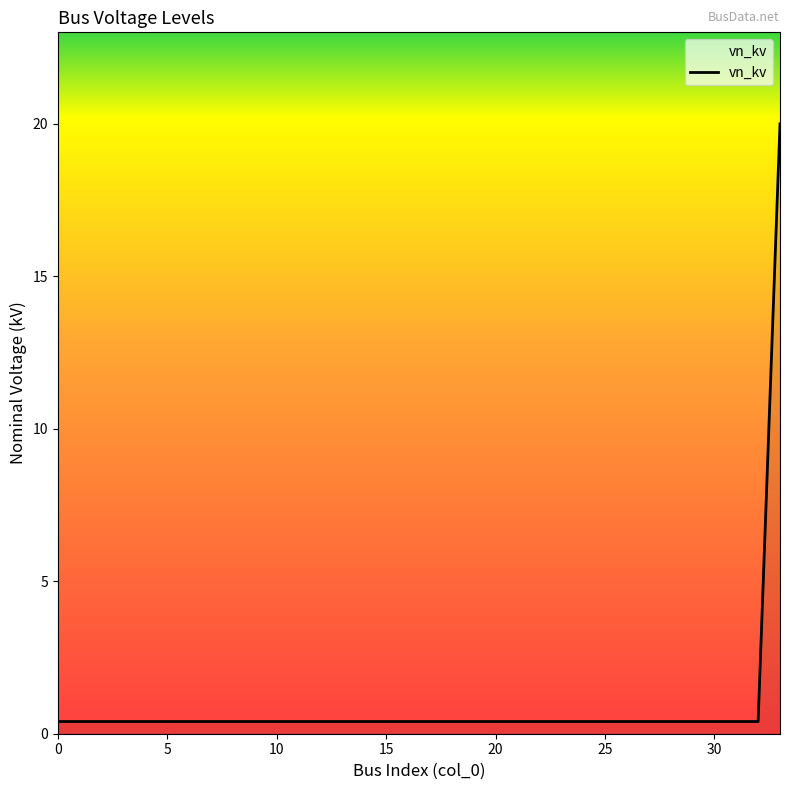

What is the difference between the maximum and minimum values?

19.6